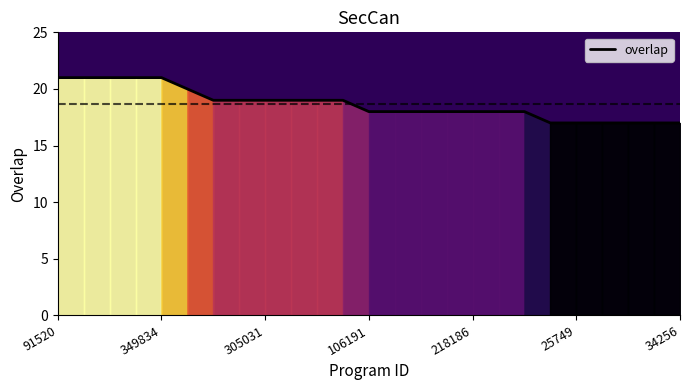

What is the greatest value displayed?

21